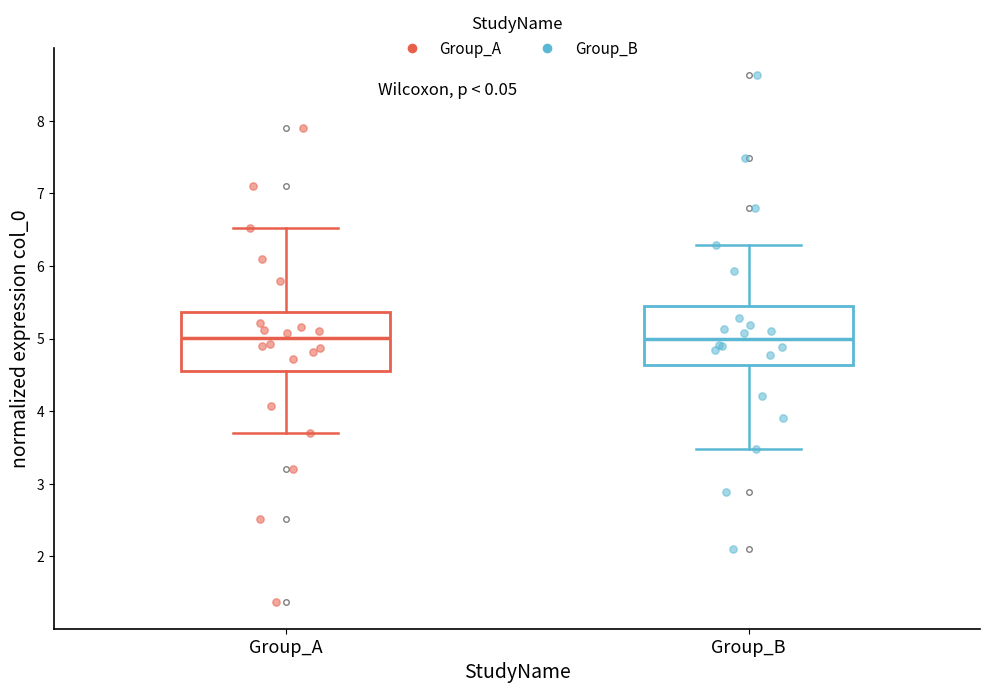

Reading left to right, read every box against the y-axis: the position of its median line, the range the box covers, and the ends of its whiskers. The values are not printed on the chart, so give them approximately, as read against the axis.

Group_A: median 5.0, box 4.6 to 5.4, whiskers 3.7 to 6.5
Group_B: median 5.0, box 4.6 to 5.4, whiskers 3.5 to 6.3